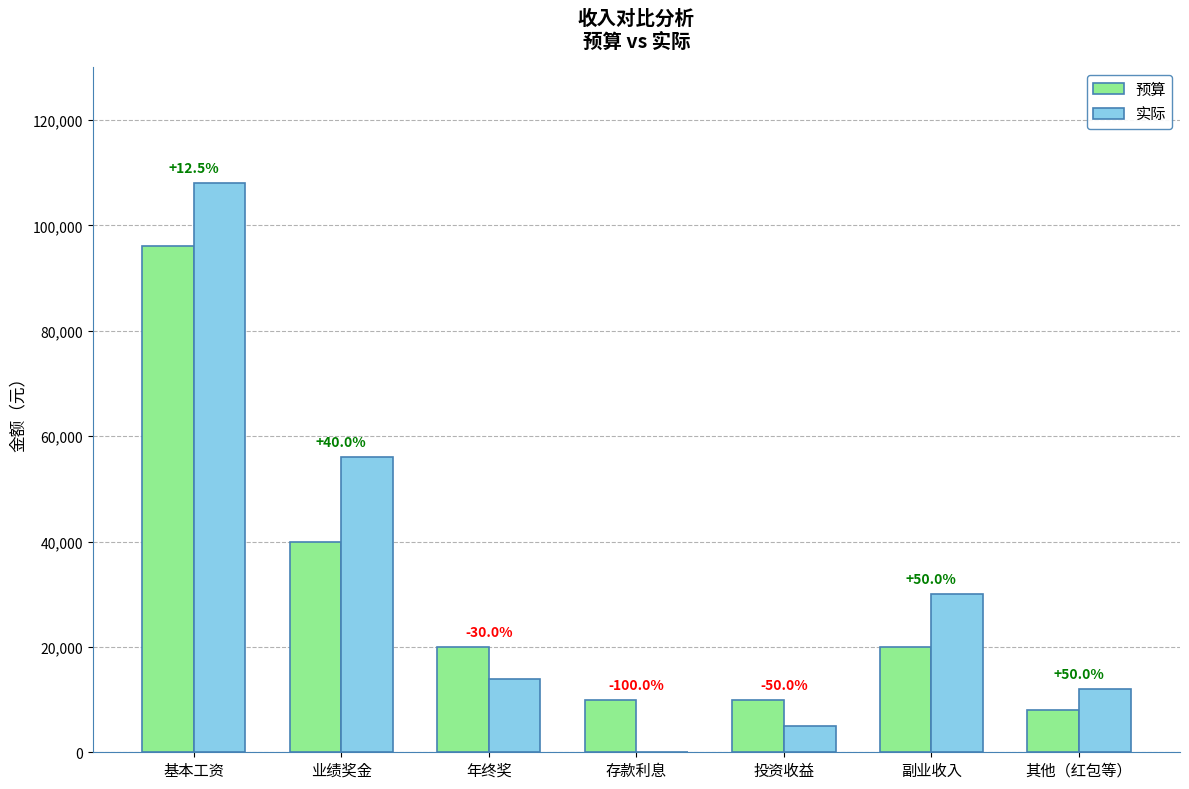

How many groups of bars are there?

7